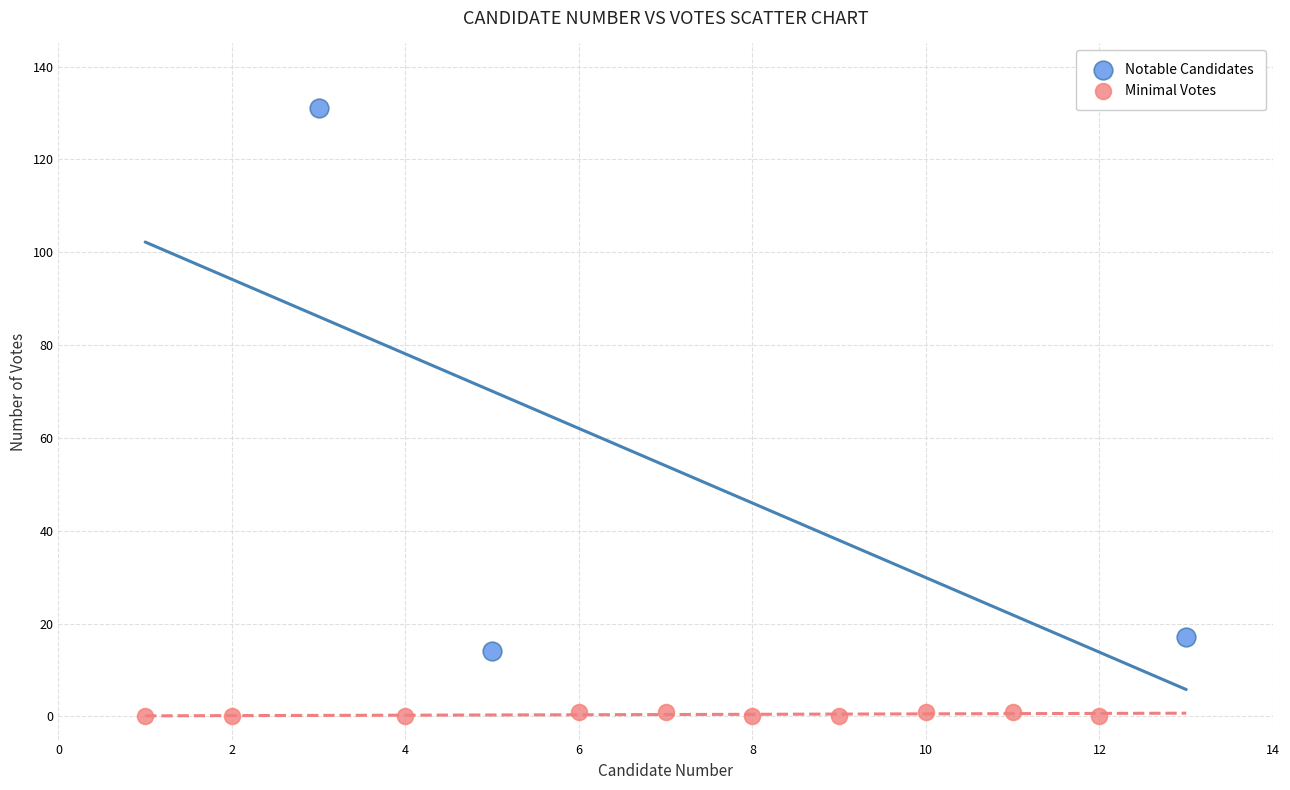

Which series has the widest spread of Y values?

Notable Candidates